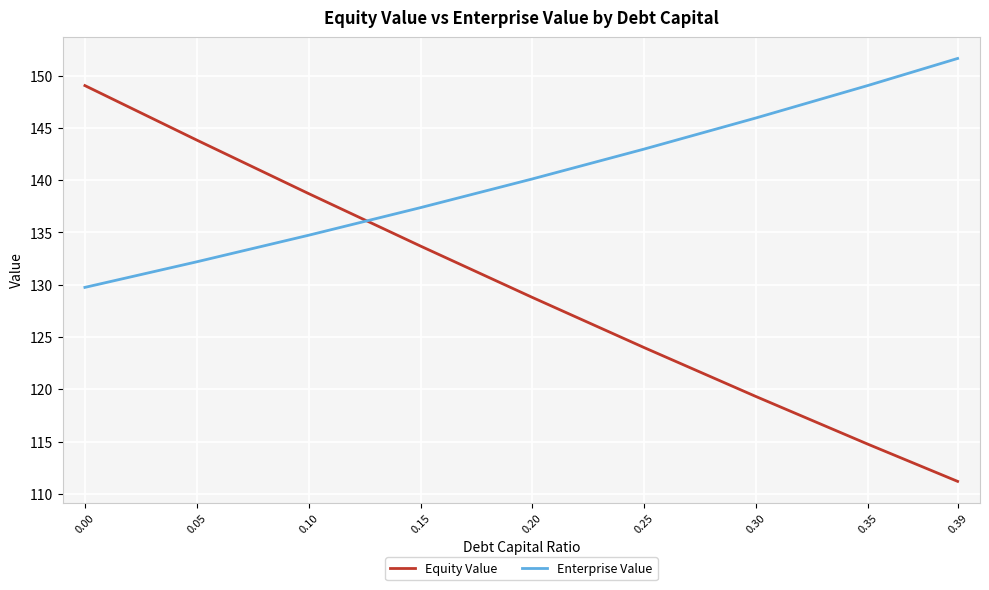

Between 0.10 and 0.30, which series saw the biggest shift?

Equity Value